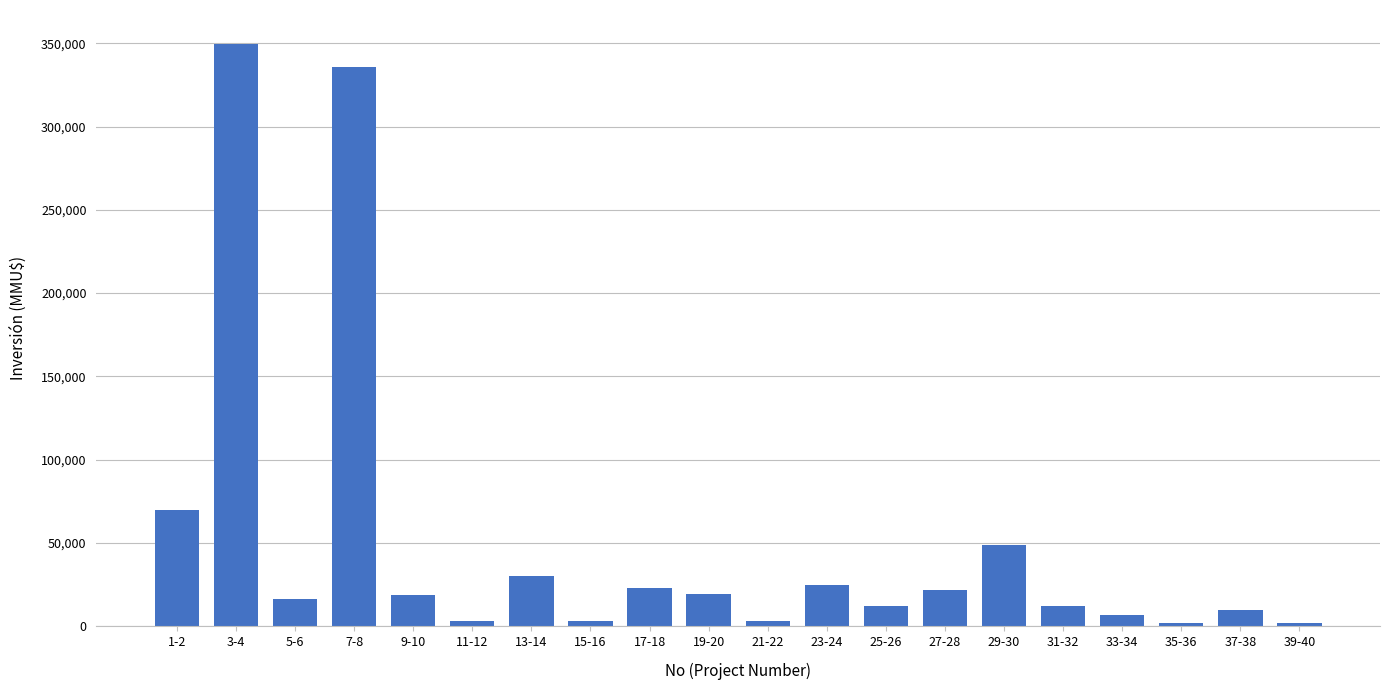

What is the sum of all values?

1012997